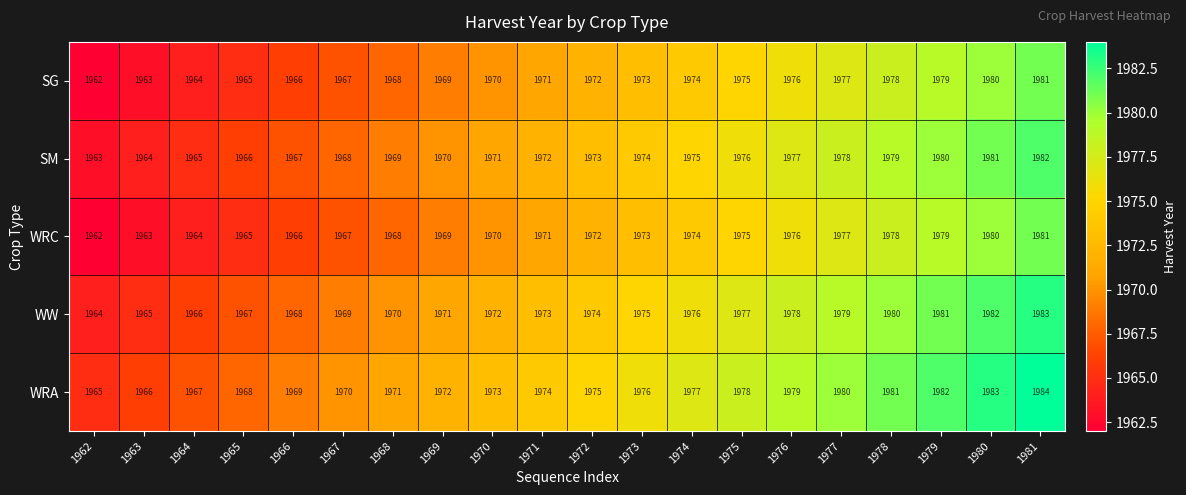

What is the greatest value displayed?

1984